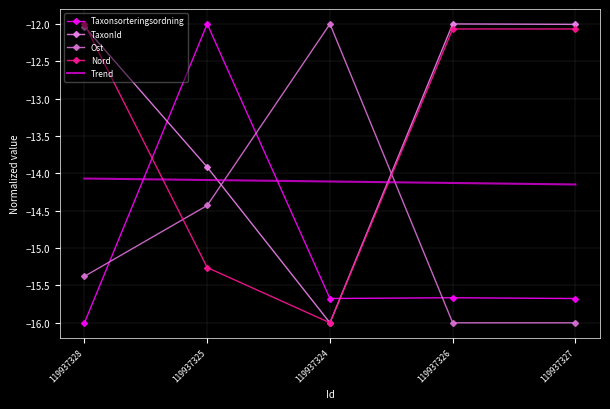

Reading left to right, extract all data points from this chart.

Taxonsorteringsordning: -16.0	-12.0	-15.7	-15.7	-15.7
TaxonId: -12.0	-13.9	-16.0	-12.0	-12.0
Ost: -15.4	-14.4	-12.0	-16.0	-16.0
Nord: -12.0	-15.3	-16.0	-12.1	-12.1
Trend: -14.1	-14.1	-14.1	-14.1	-14.1